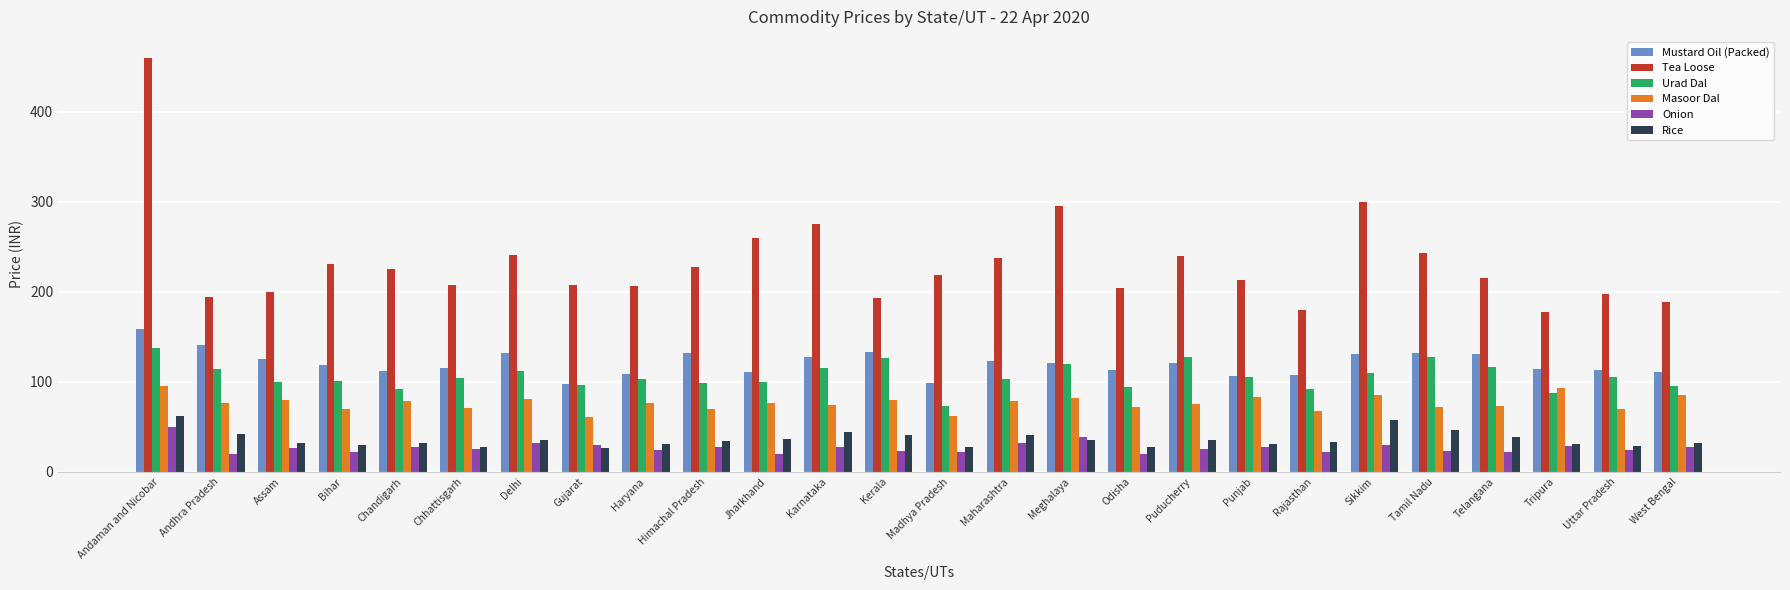

At how many categories does at least one series exceed 321?

1